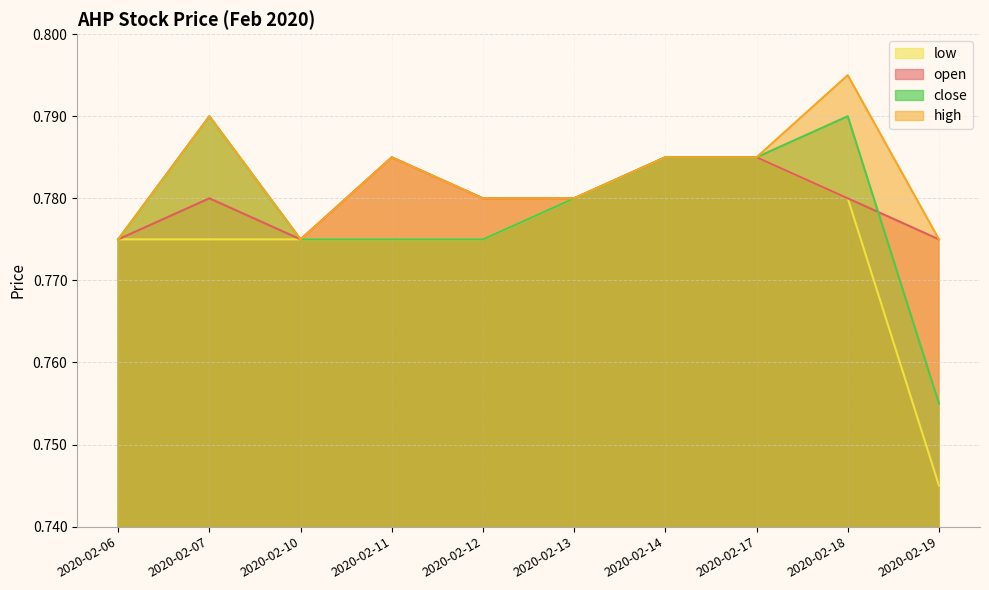

What is the minimum value for high?

0.8